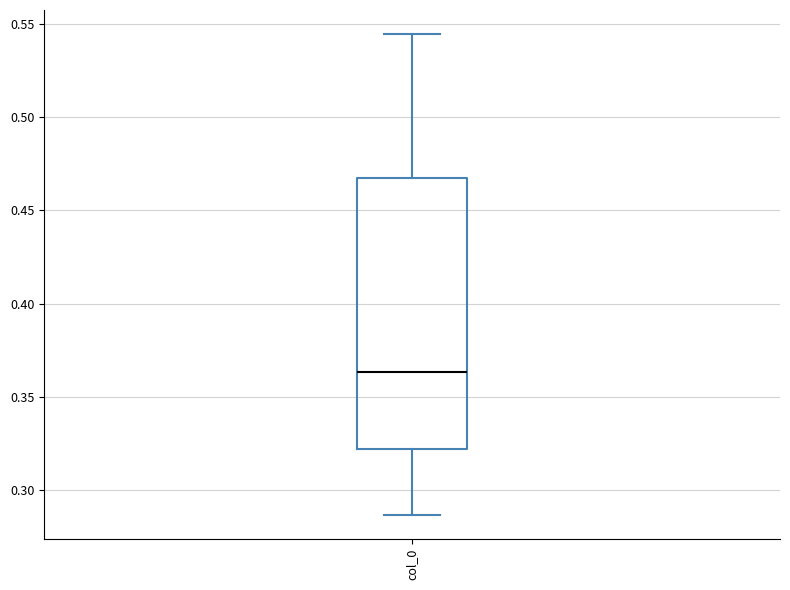

Where is the upper edge of the box for col_0 on the y-axis? The values are not printed on the chart, so give them approximately, as read against the axis.

0.465